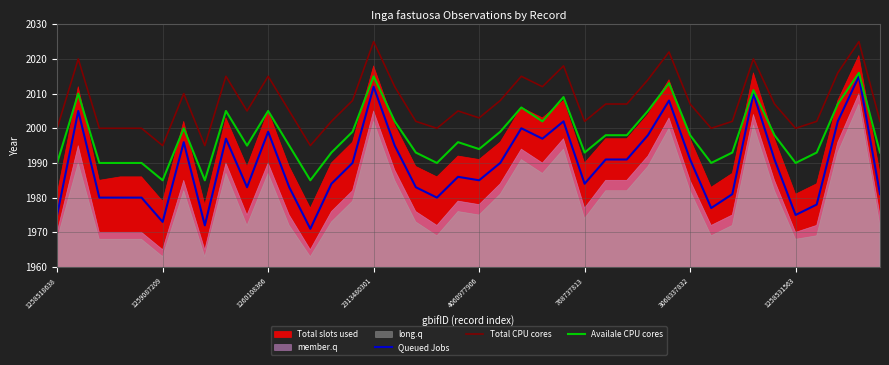

Is it true that Availale CPU cores equals 3088 at 768737813?

False